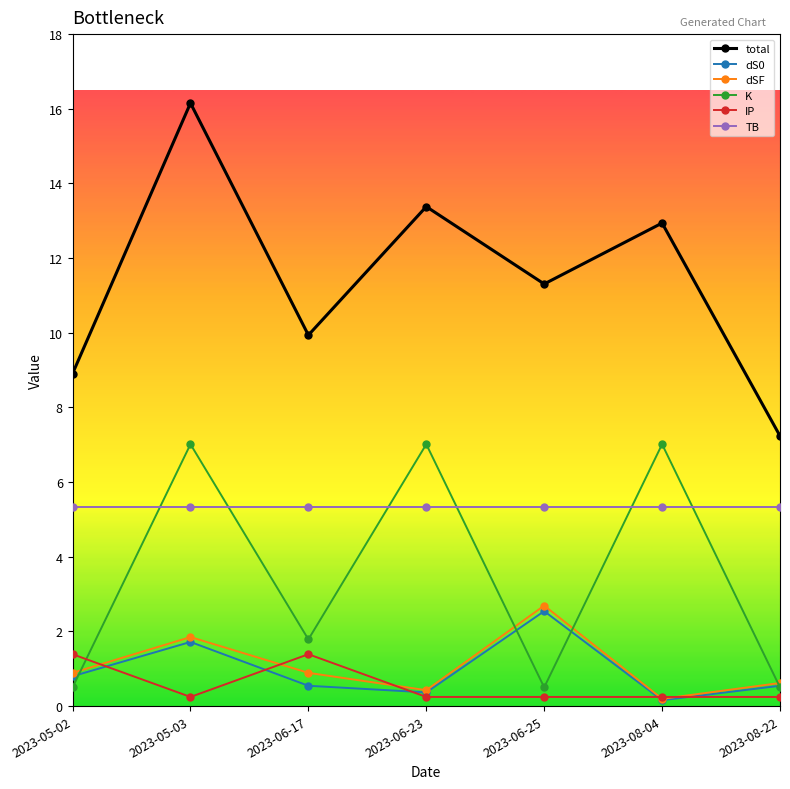

Reading left to right, what are all the values shown in this chart?

total: 8.9	16.2	9.9	13.4	11.3	12.9	7.2
dS0: 0.8	1.7	0.5	0.4	2.5	0.2	0.5
dSF: 0.9	1.8	0.9	0.4	2.7	0.2	0.6
K: 0.5	7.0	1.8	7.0	0.5	7.0	0.5
IP: 1.4	0.2	1.4	0.2	0.2	0.2	0.2
TB: 5.3	5.3	5.3	5.3	5.3	5.3	5.3